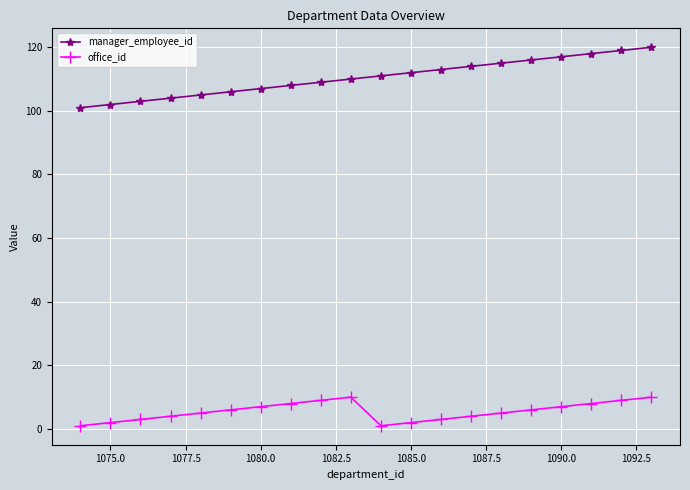

What is the minimum value for manager_employee_id?

101